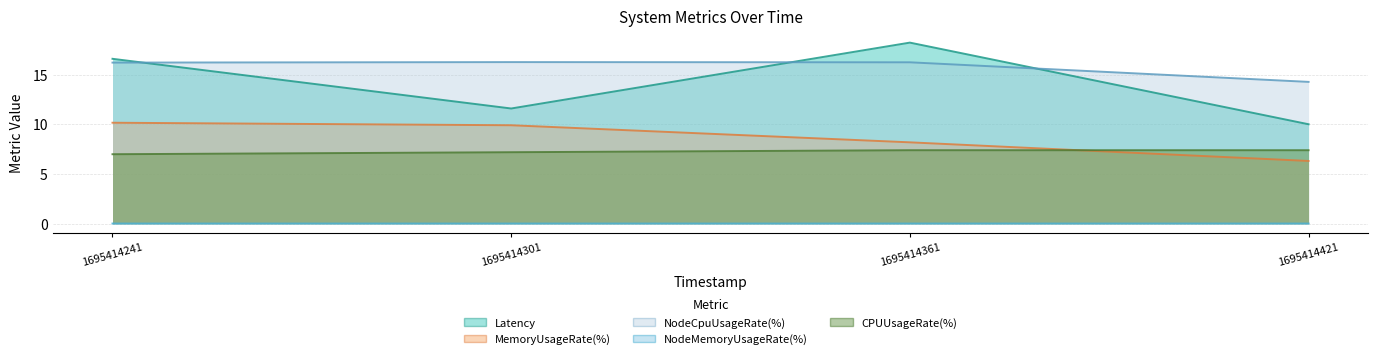

How many lines are shown in the chart?

5